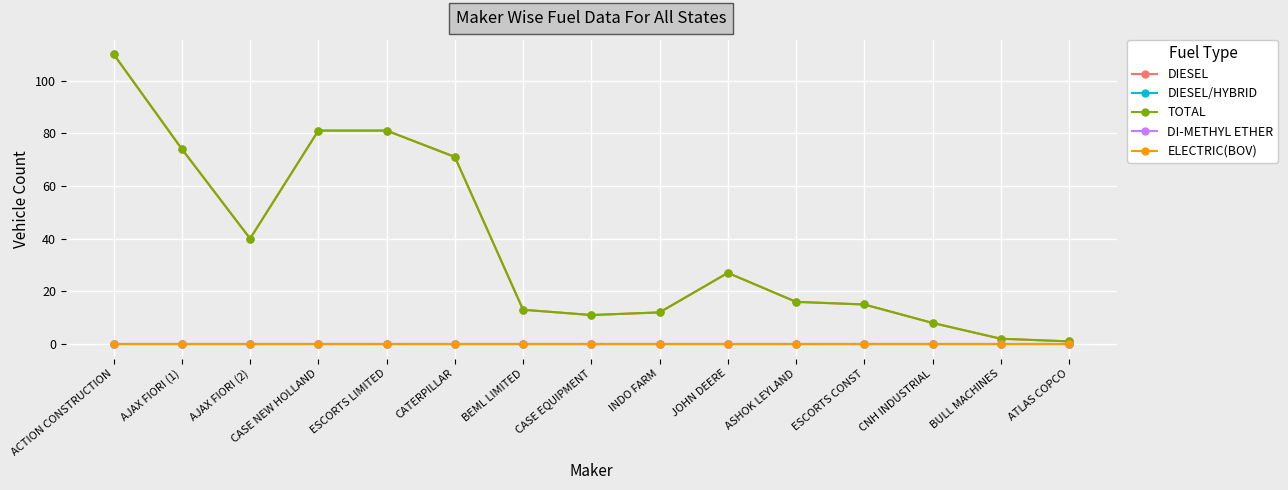

Does the chart have visible grid lines?

Yes